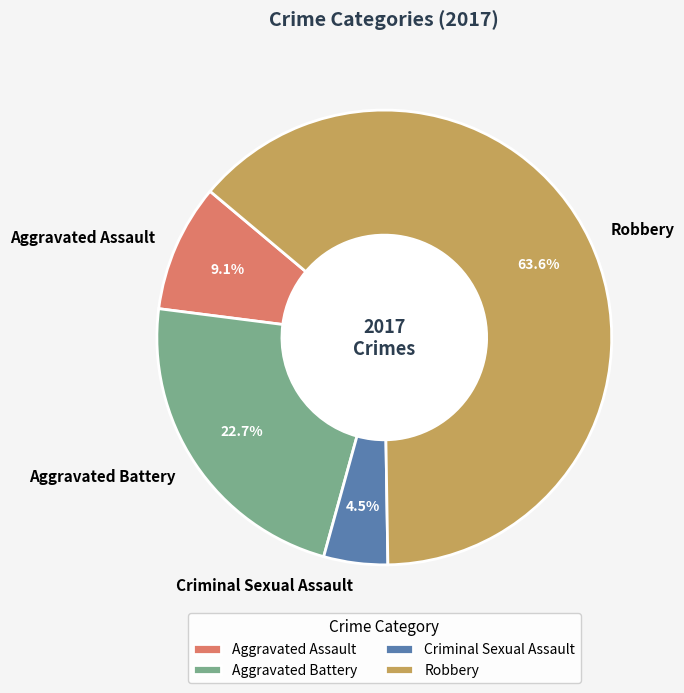

Which slice is the largest?

Robbery